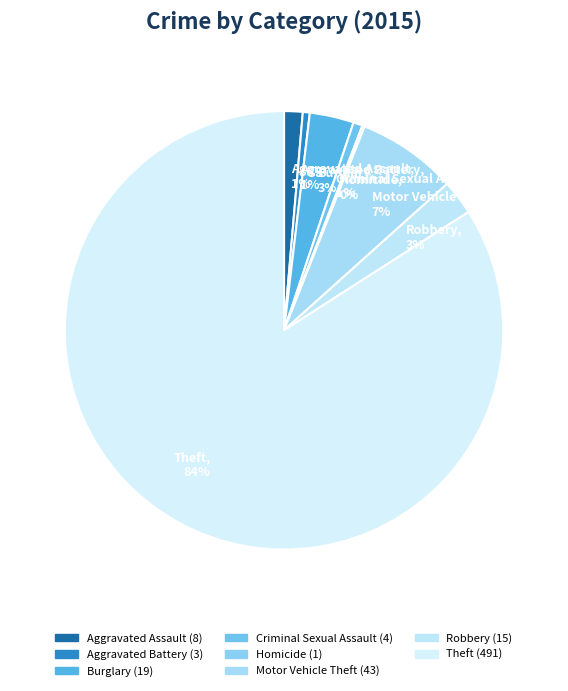

What is the majority slice?

Theft, 84%